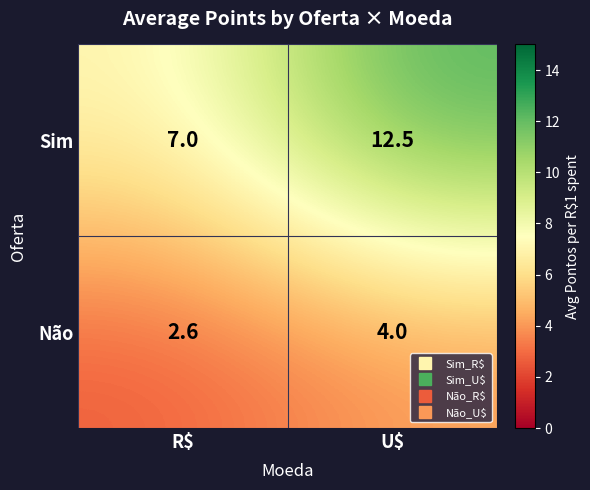

What is the highest value of the Sim series?

12.5